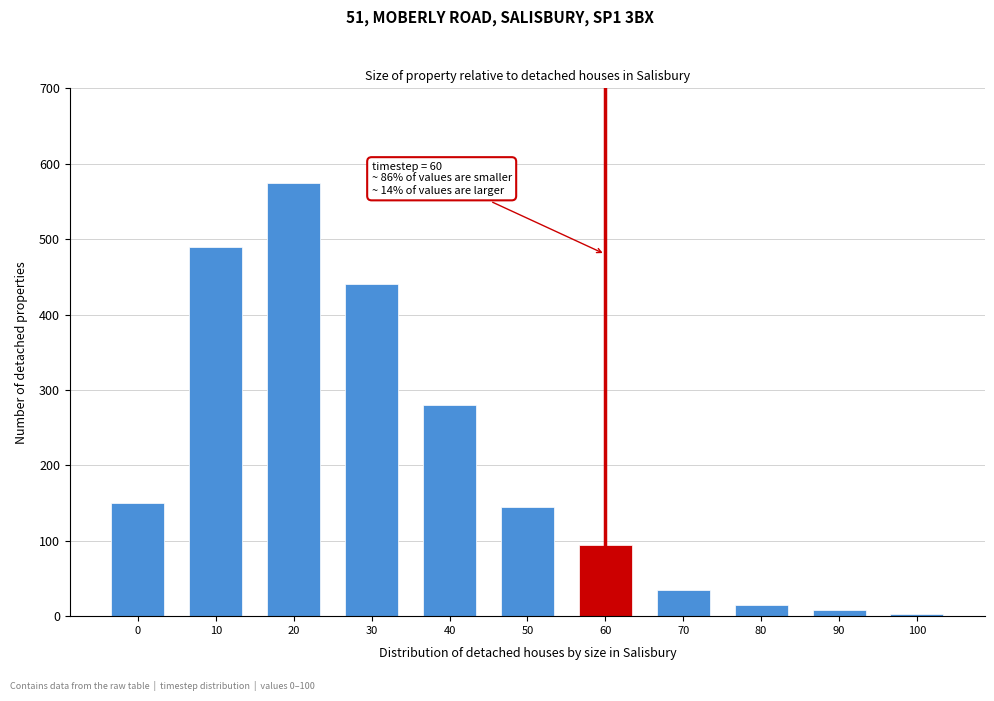

Reading right to left, what are all the values shown in this chart?

100=3	90=8	80=15	70=35	60=95	50=145	40=280	30=440	20=575	10=490	0=150